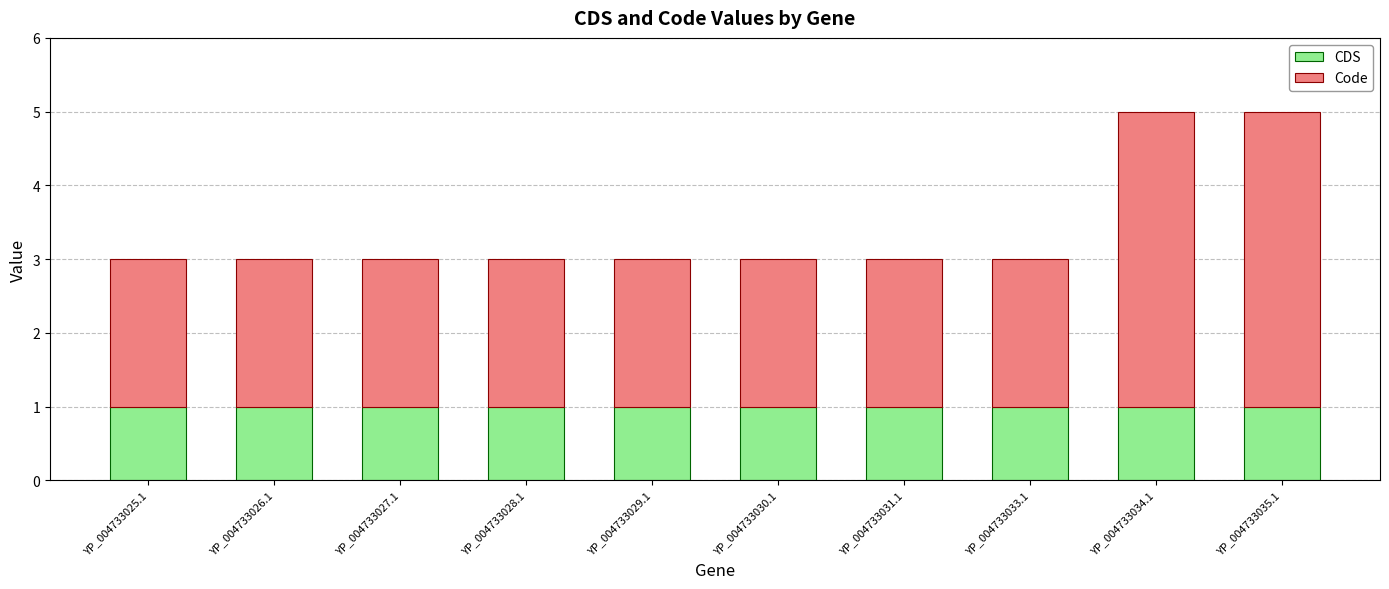

Does the chart contain stacked bars?

Yes